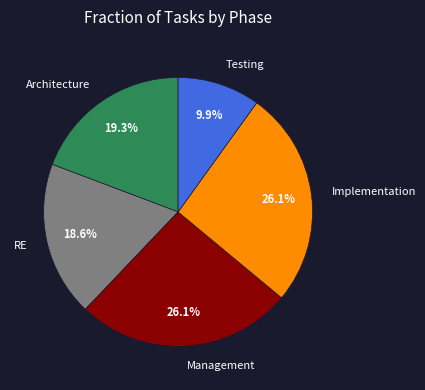

To the nearest percent, what is the average slice percentage?

20%